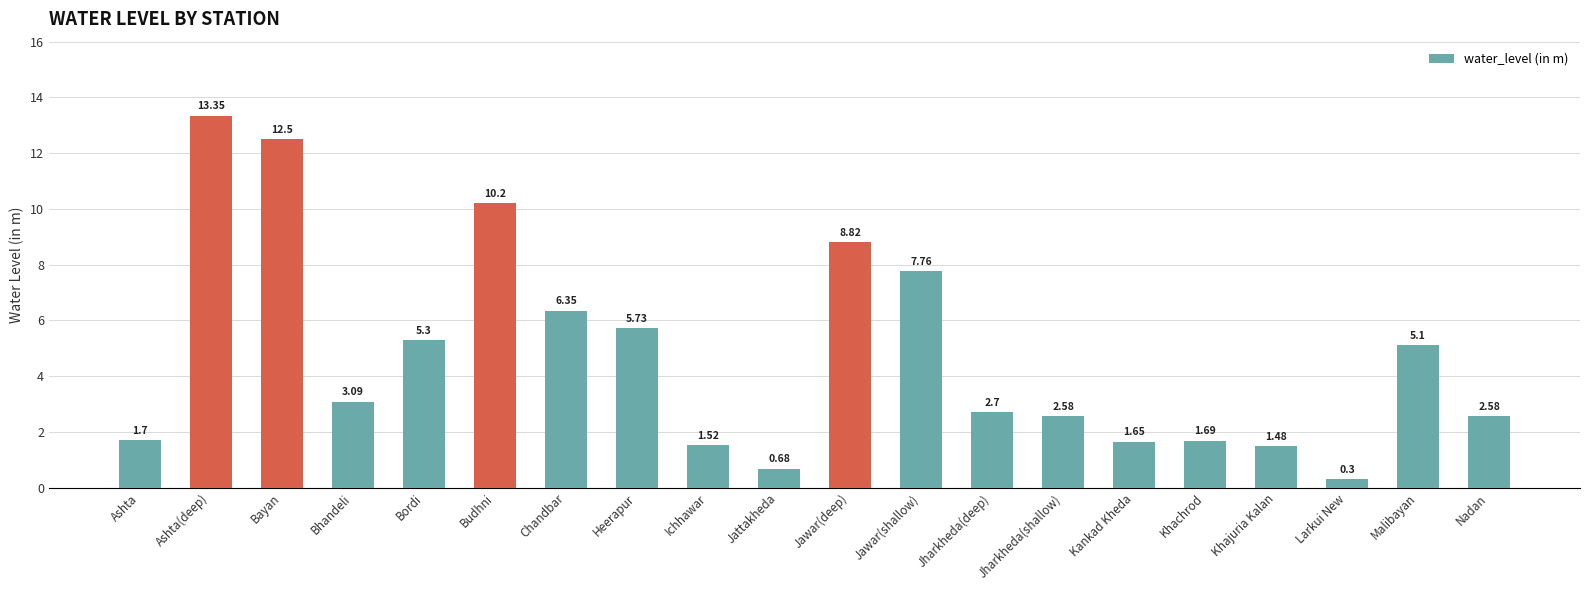

What is the label of the 3rd bar from the right?

Larkui New